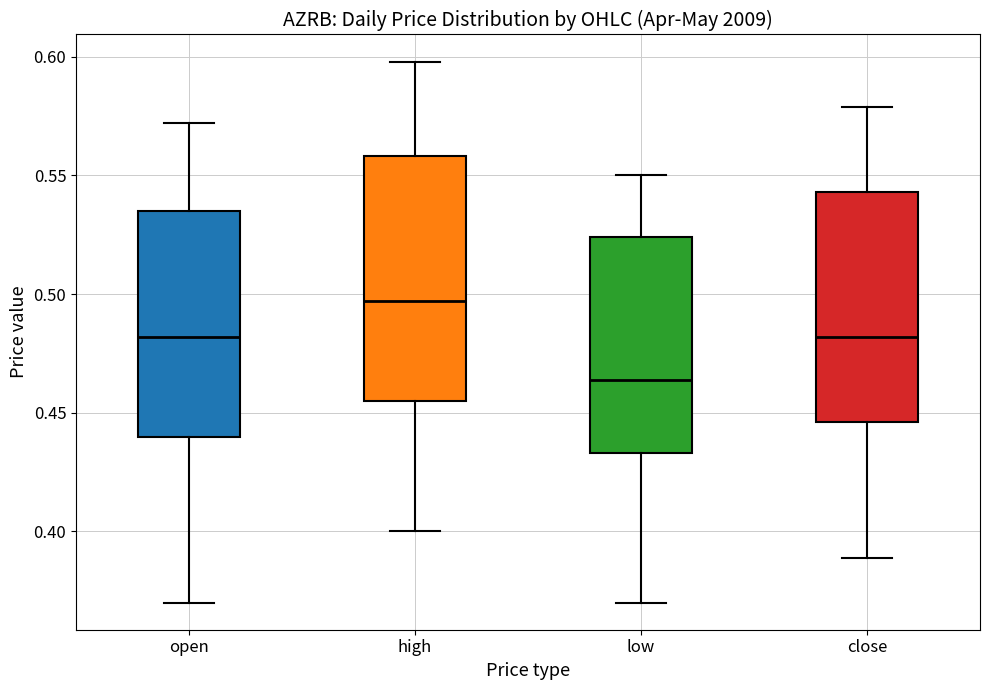

Where is the lower edge of the box for open on the y-axis? The values are not printed on the chart, so give them approximately, as read against the axis.

0.440